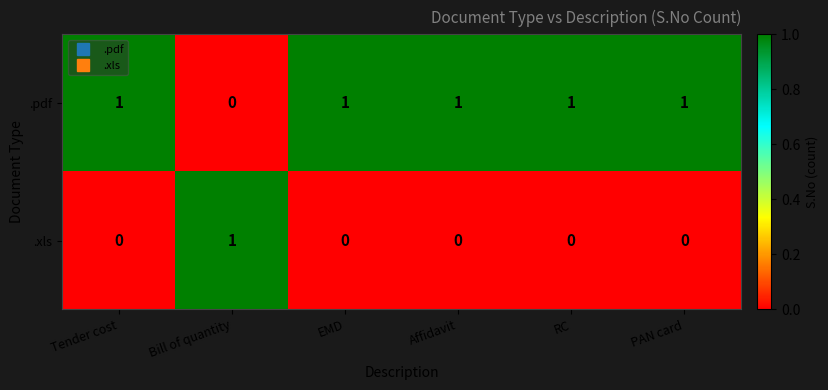

Rank the series by their average value, from lowest to highest.

.xls, .pdf